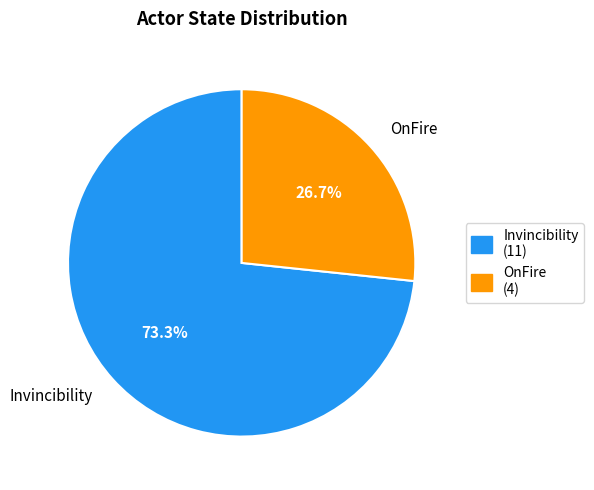

Is it true that Invincibility is 73% of the pie?

True